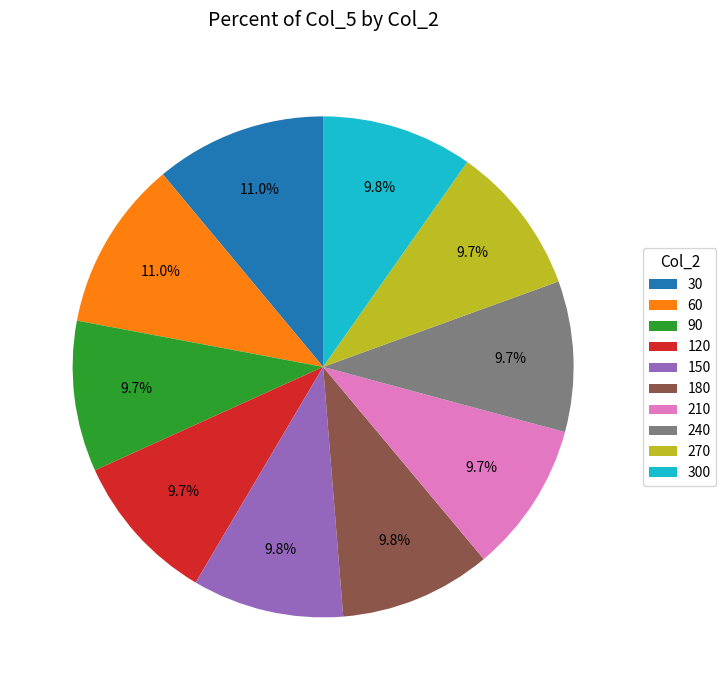

What percentage is NOT represented by 270?

90.3%